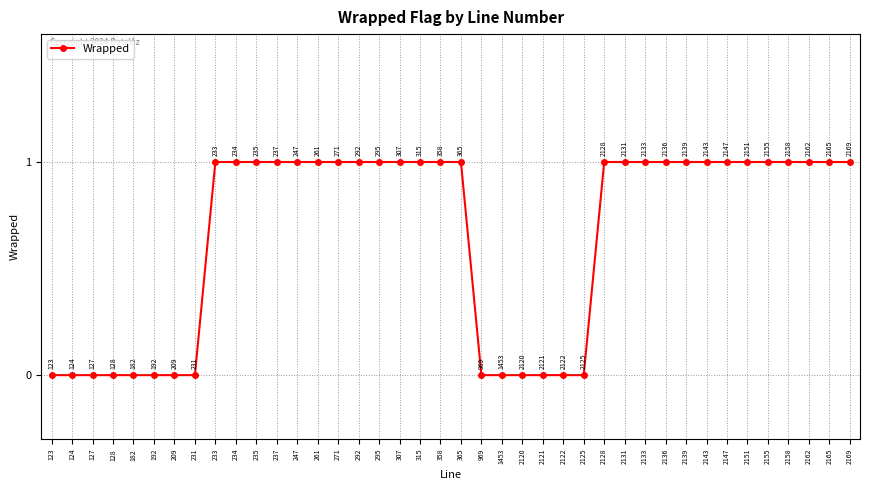

What is the maximum value shown in the chart?

1